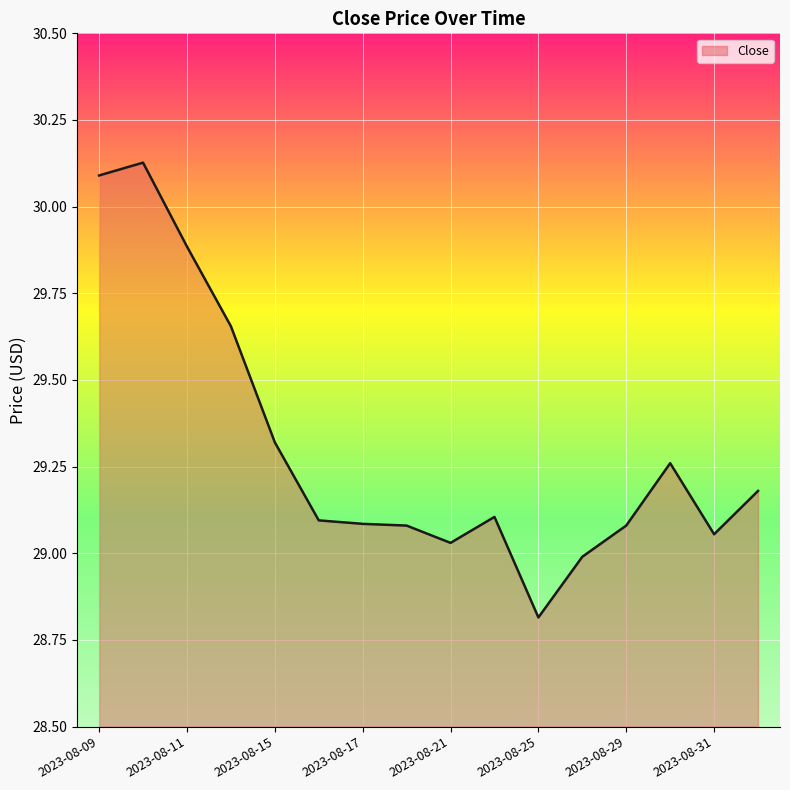

What is the difference between the maximum and minimum values?

1.3